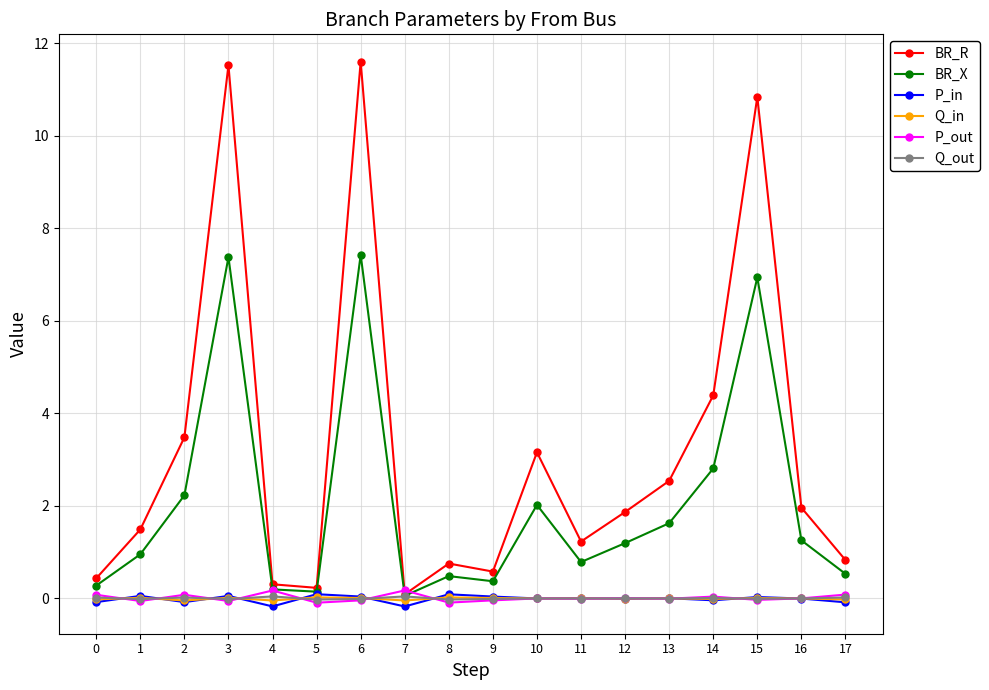

The P_out series shows -0.1 at 5. True or false?

True